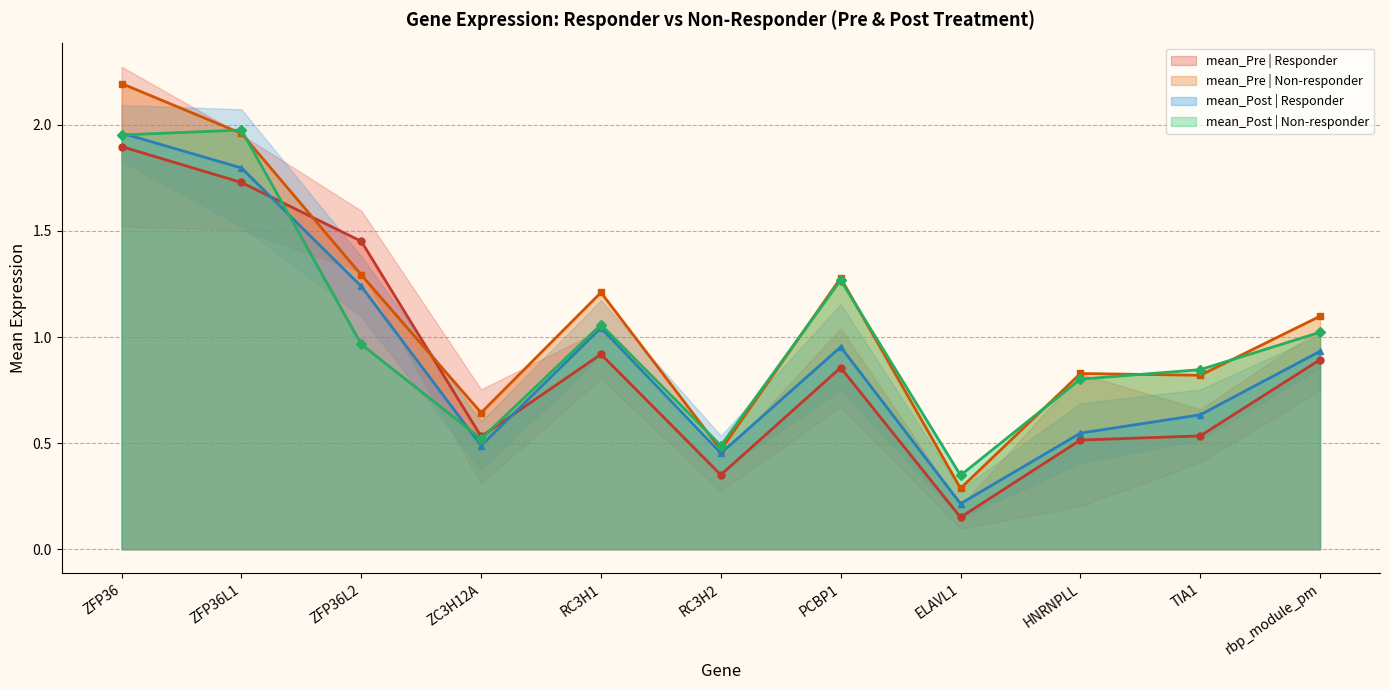

How many lines are shown in the chart?

4